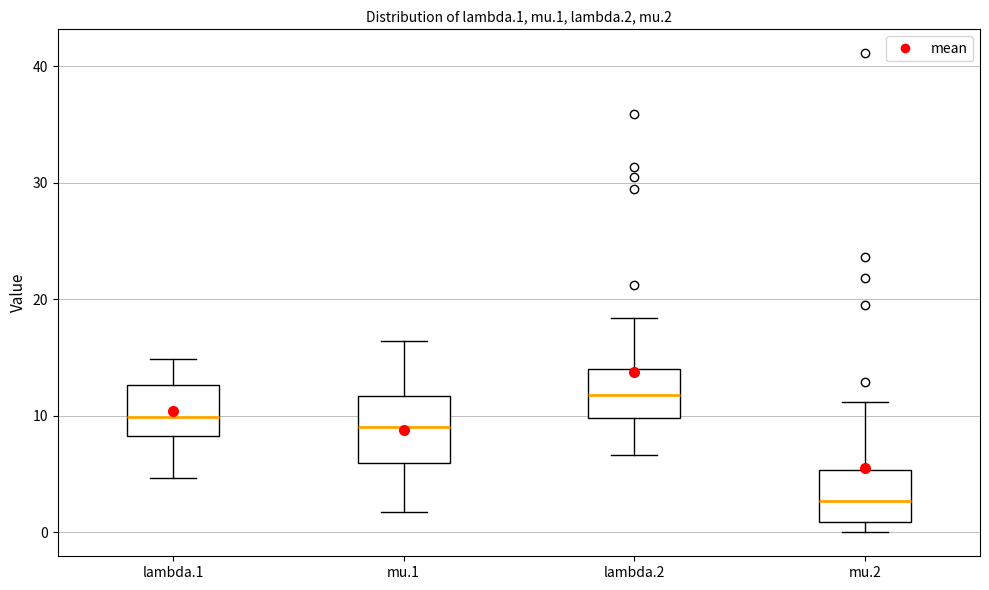

Which box's median line is the lowest?

mu.2